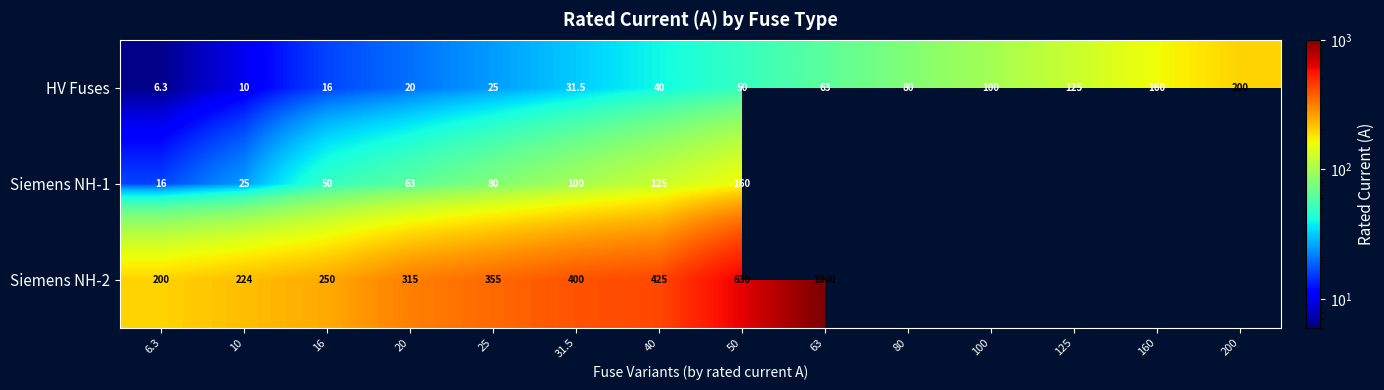

What is the lowest value of the HV Fuses series?

6.3